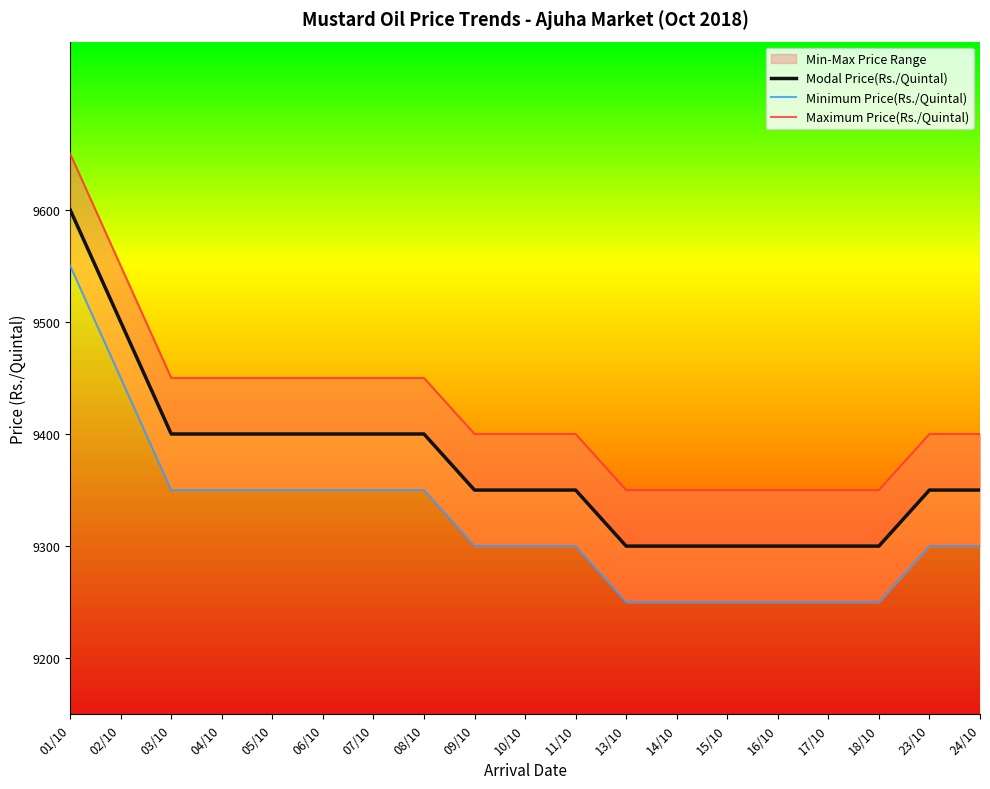

What is the difference between the second highest and minimum values in the Modal Price(Rs./Quintal) series?

200